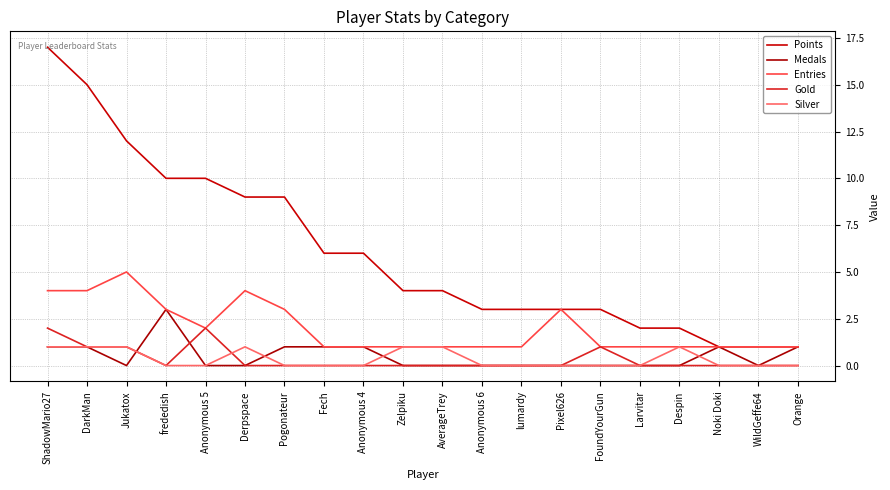

Reading left to right, list all the values displayed in this chart.

Points: 17	15	12	10	10	9	9	6	6	4	4	3	3	3	3	2	2	1	1	1
Medals: 1	1	0	3	0	0	1	1	1	0	0	0	0	0	0	0	0	1	0	1
Entries: 4	4	5	3	2	4	3	1	1	1	1	1	1	3	1	1	1	1	1	1
Gold: 2	1	1	0	2	0	0	0	0	0	0	0	0	0	1	0	0	0	0	0
Silver: 1	1	1	0	0	1	0	0	0	1	1	0	0	0	0	0	1	0	0	0